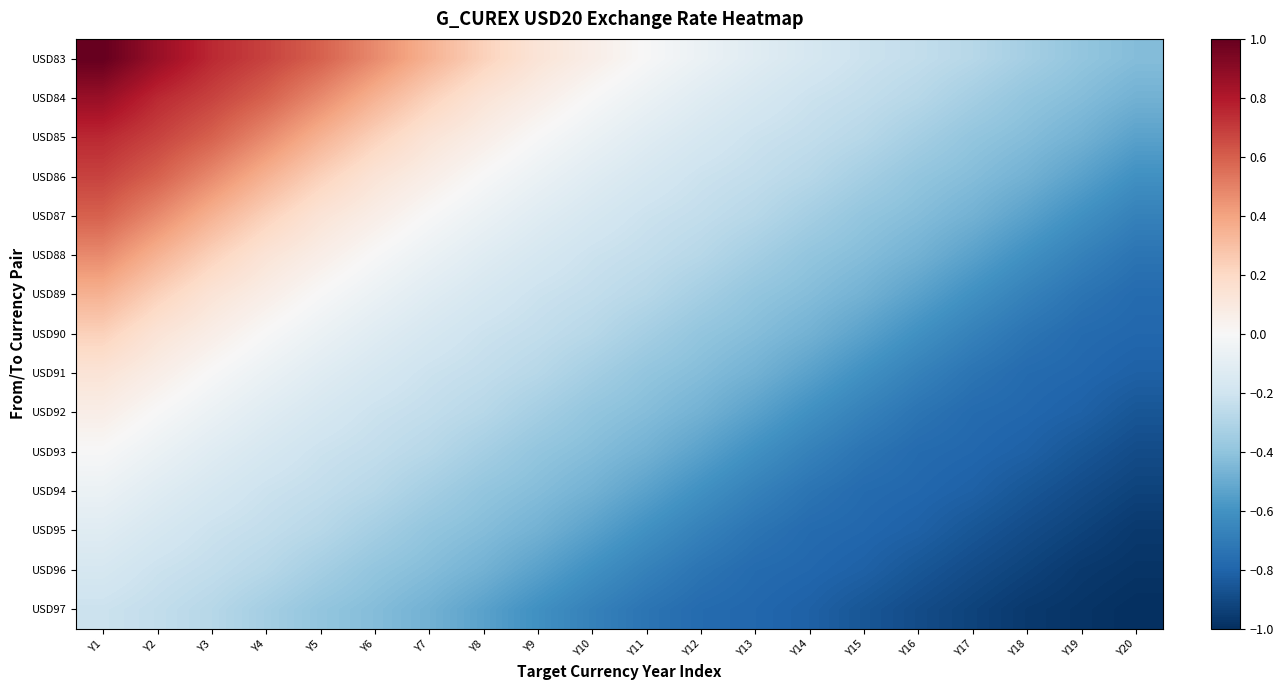

Rank the series at Y17 from highest to lowest value.

USD83, USD84, USD85, USD86, USD87, USD88, USD89, USD90, USD91, USD92, USD93, USD94, USD95, USD96, USD97